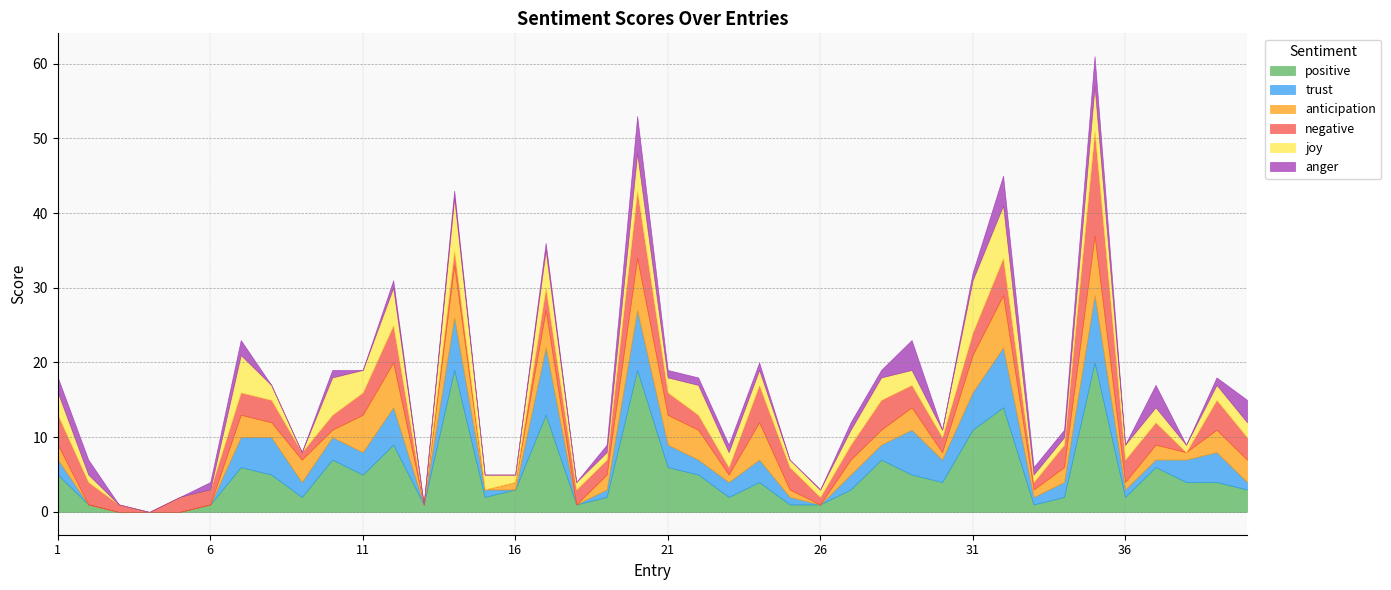

Which series changed the most between 35 and 40?

positive